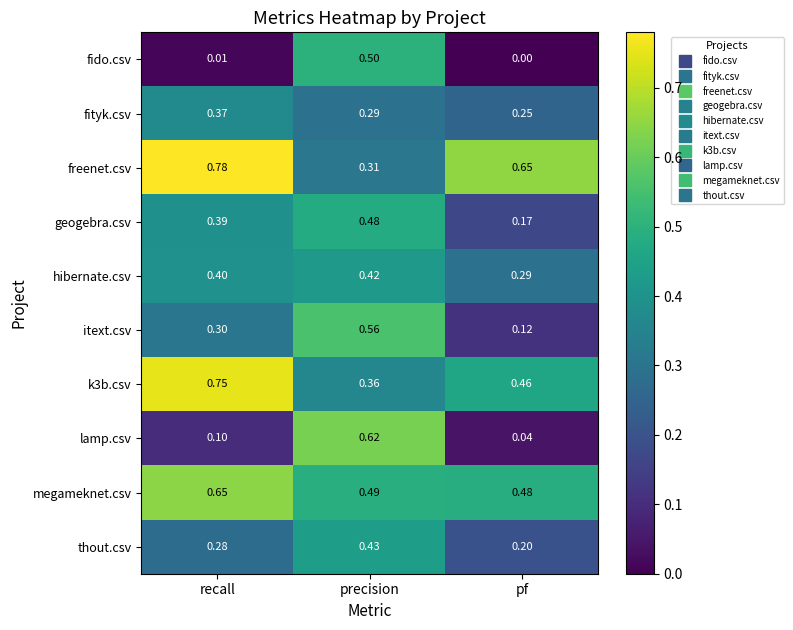

Is the value of thout.csv at recall greater than the value of k3b.csv at pf?

No